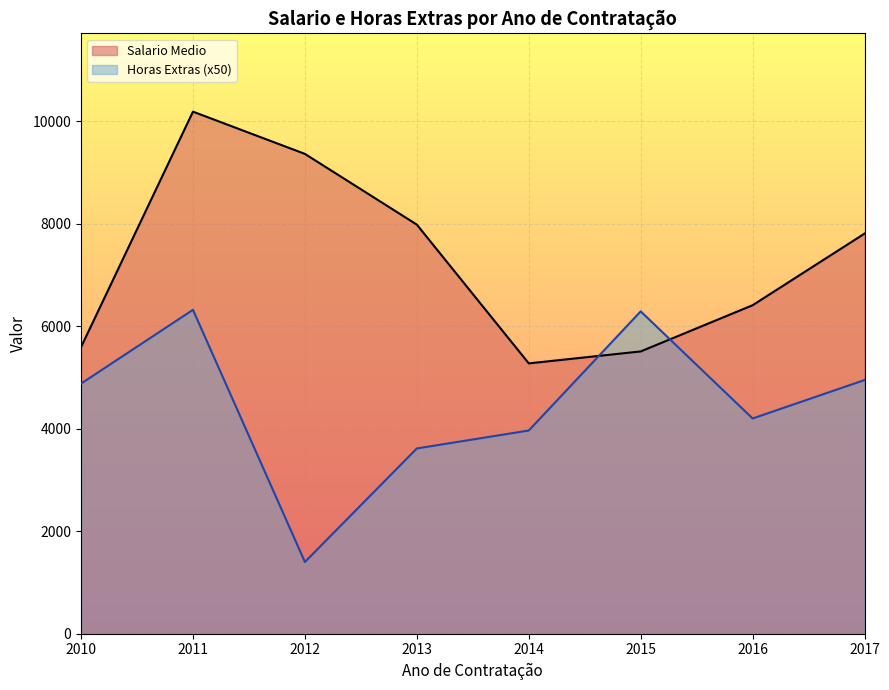

What is the difference between the maximum and minimum values in the Salario Medio series?

4911.9